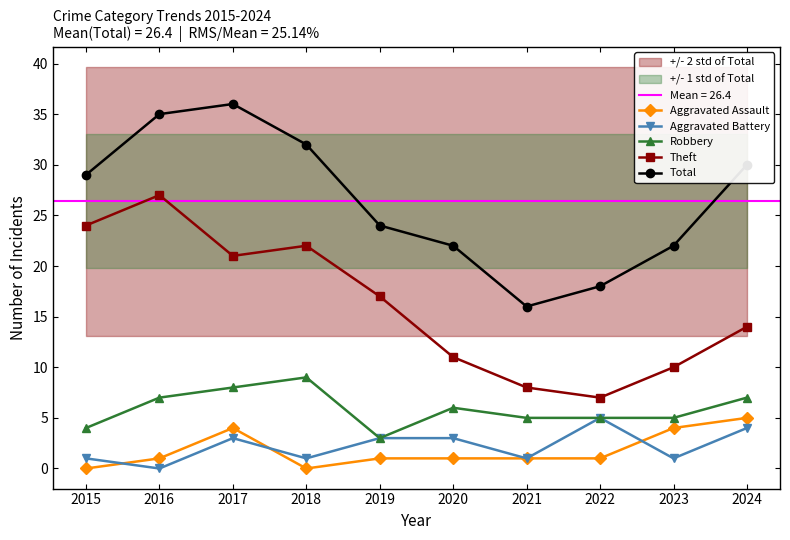

What is the difference between the maximum and minimum values in the Robbery series?

6